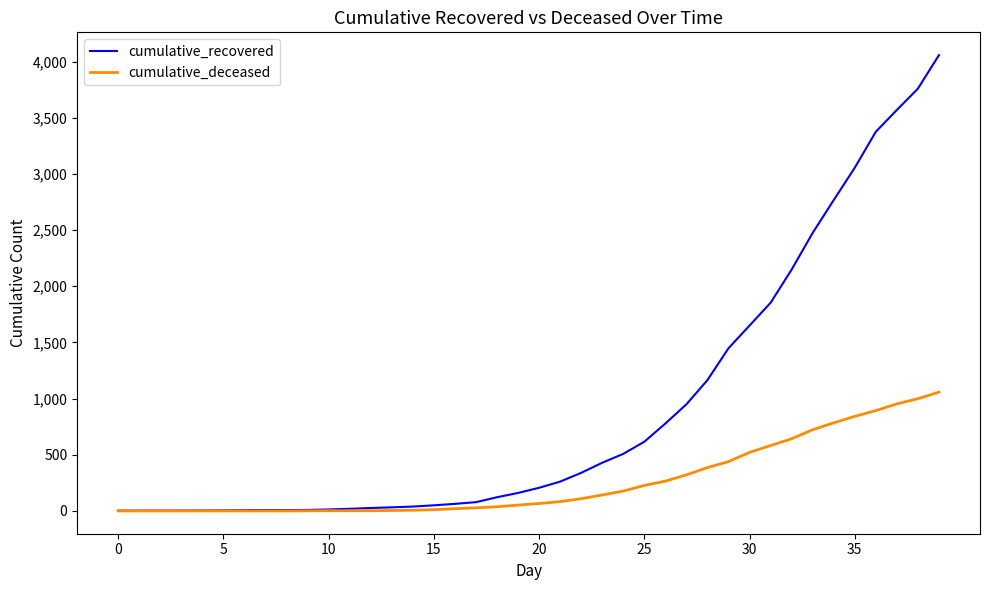

Does the chart display data point markers on the line(s)?

No